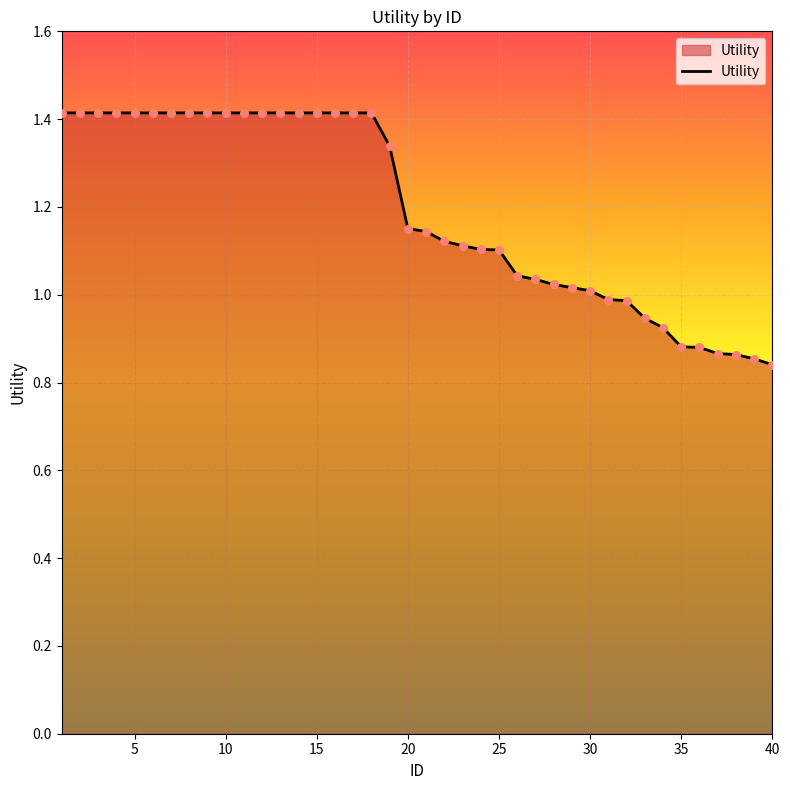

What is the difference between the maximum and minimum values?

0.6